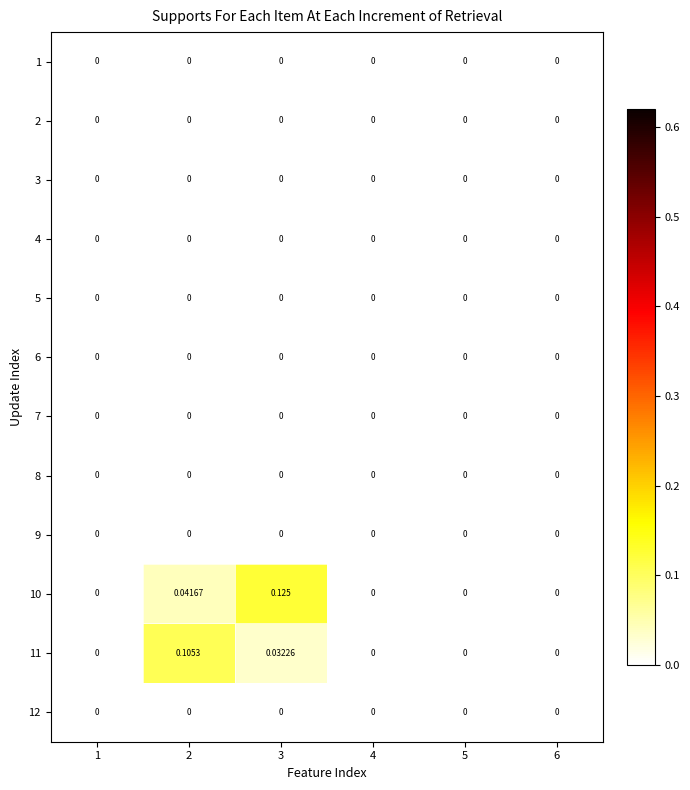

Between 1 and 6, which is larger?

1